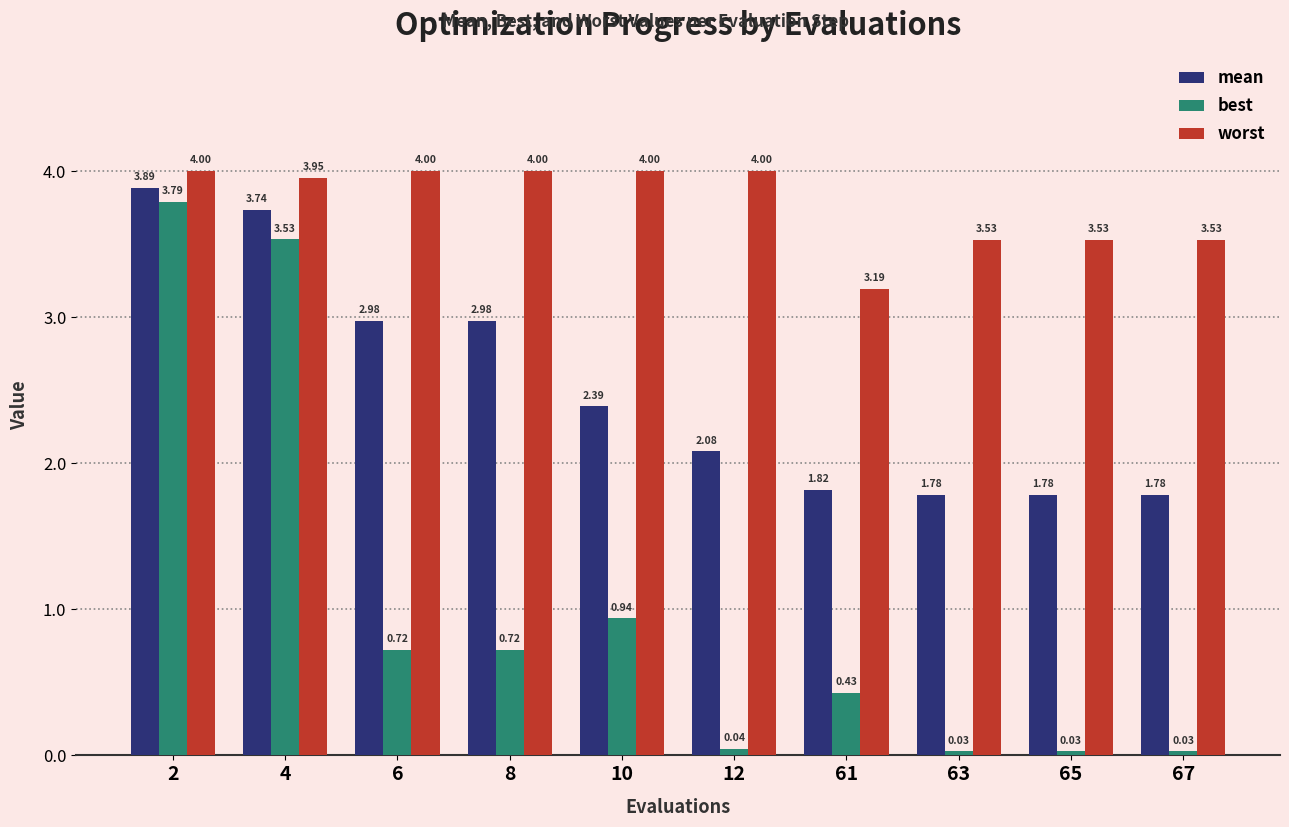

What is the difference between the maximum and second lowest values in the best series?

3.8